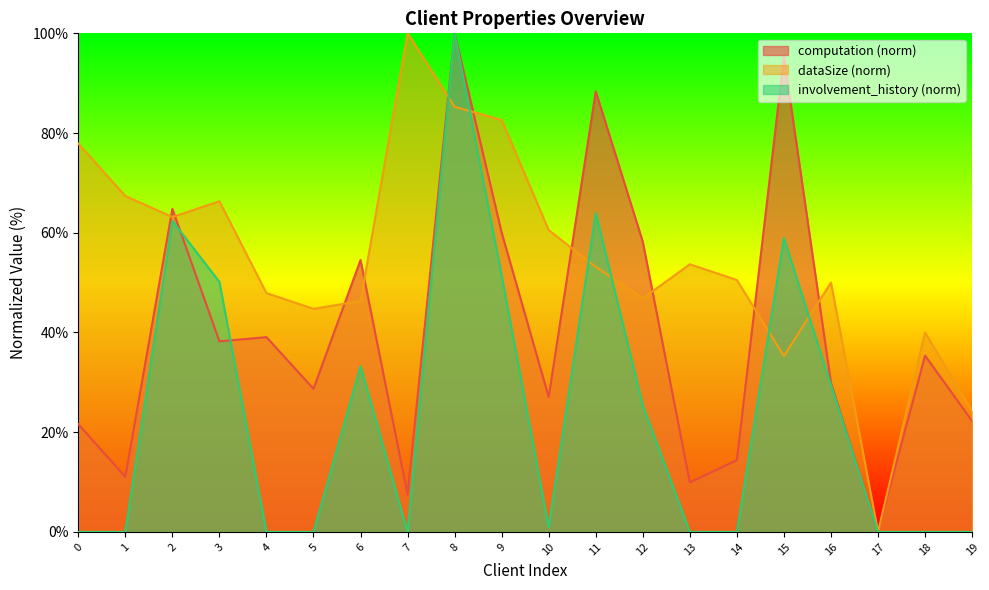

Does the chart have visible grid lines?

No